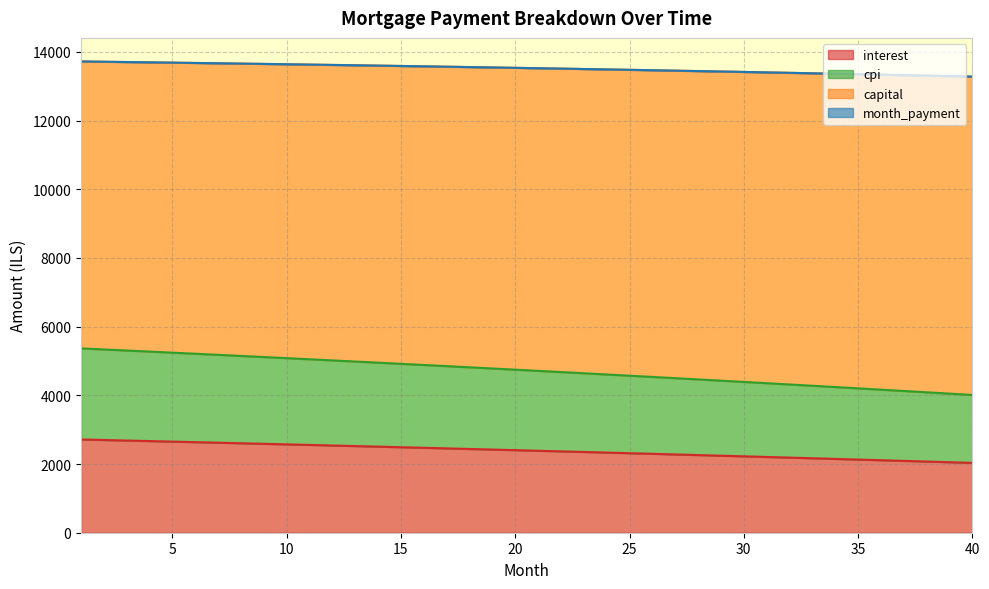

True or false: interest has more than 0 interior local peaks.

False